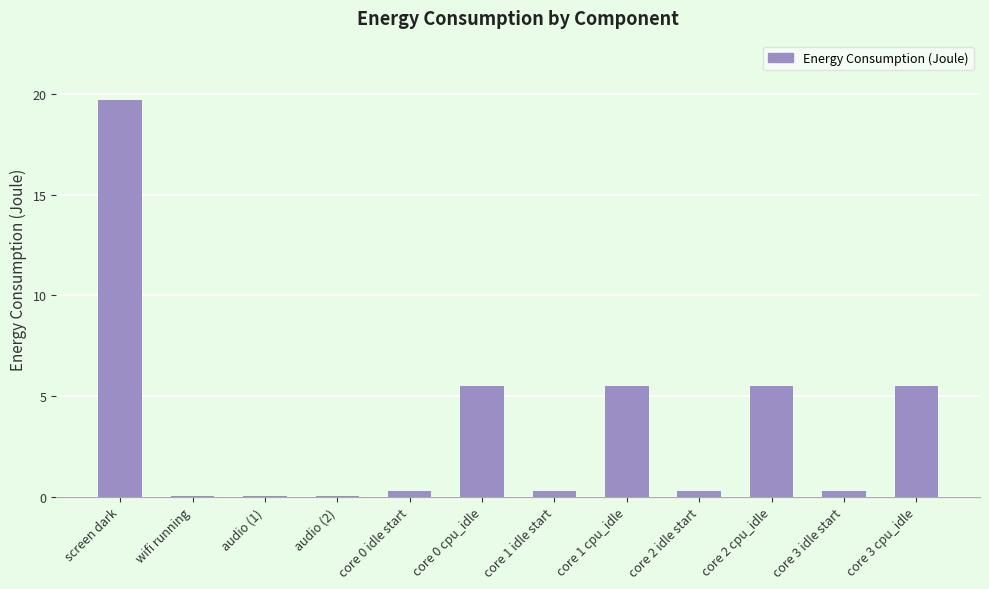

Read the value at screen dark.

19.7